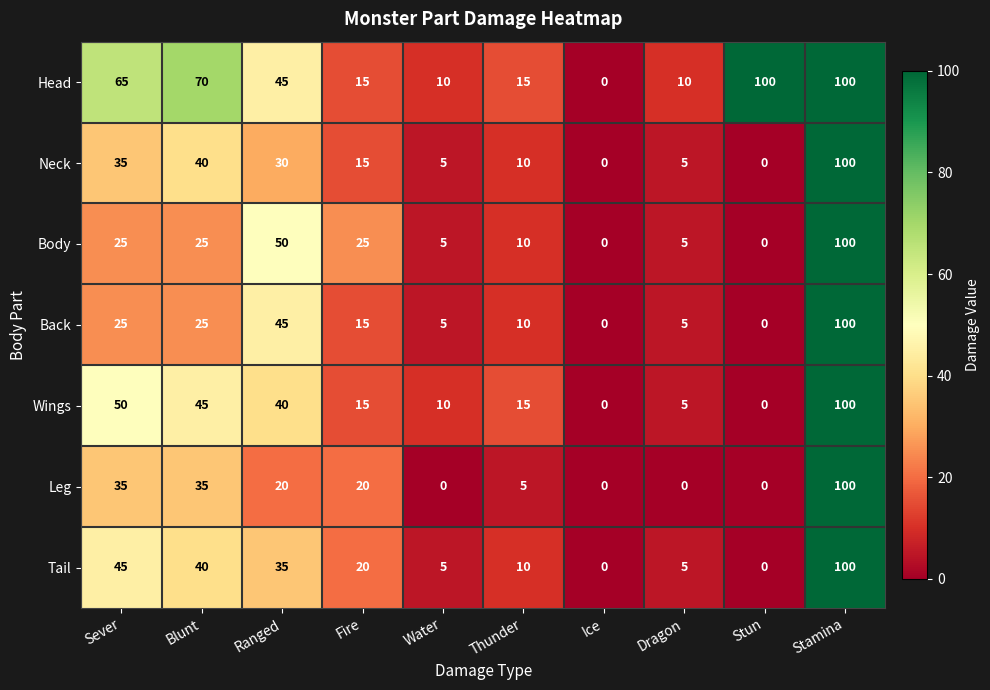

What is the spread (max minus min) of values at Stun?

100